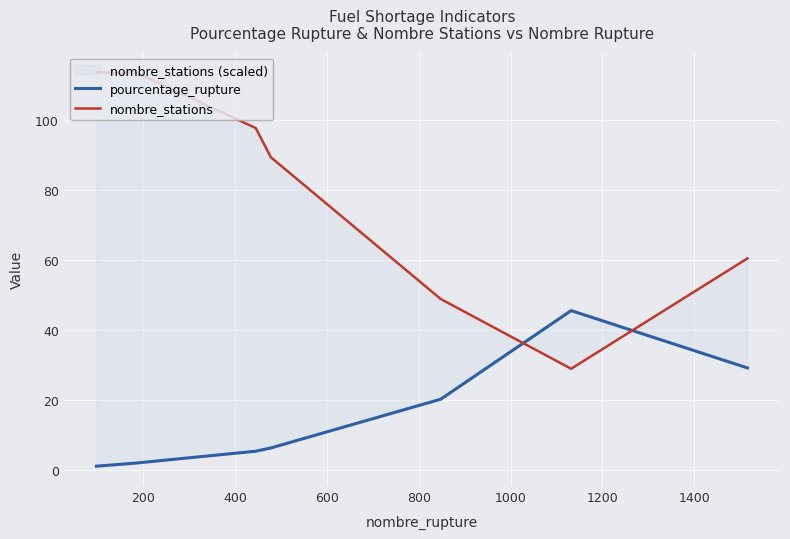

Is this an area chart (filled region under the line)?

No